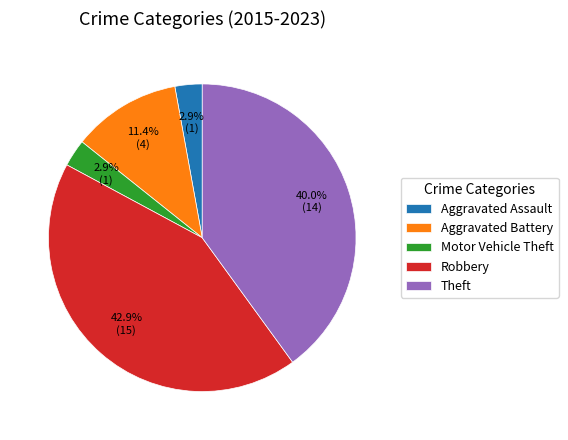

Is the sum of Aggravated Battery and Robbery greater than half?

Yes